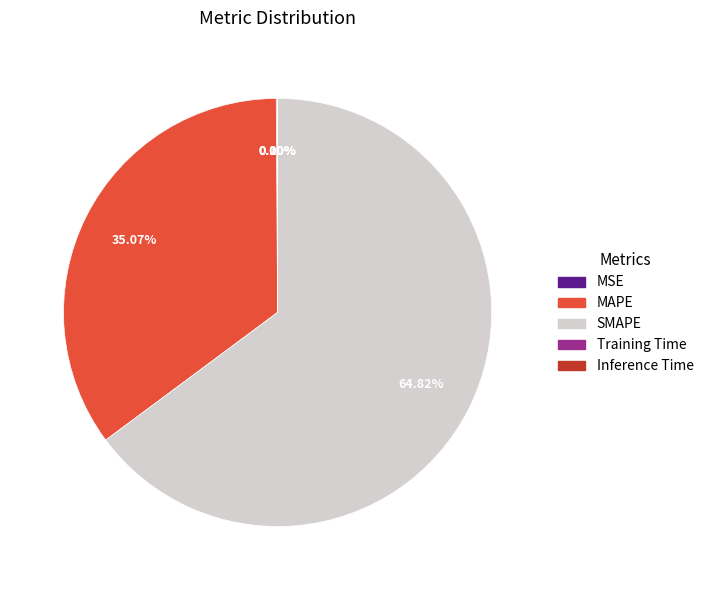

Which category has the biggest portion of the pie?

SMAPE